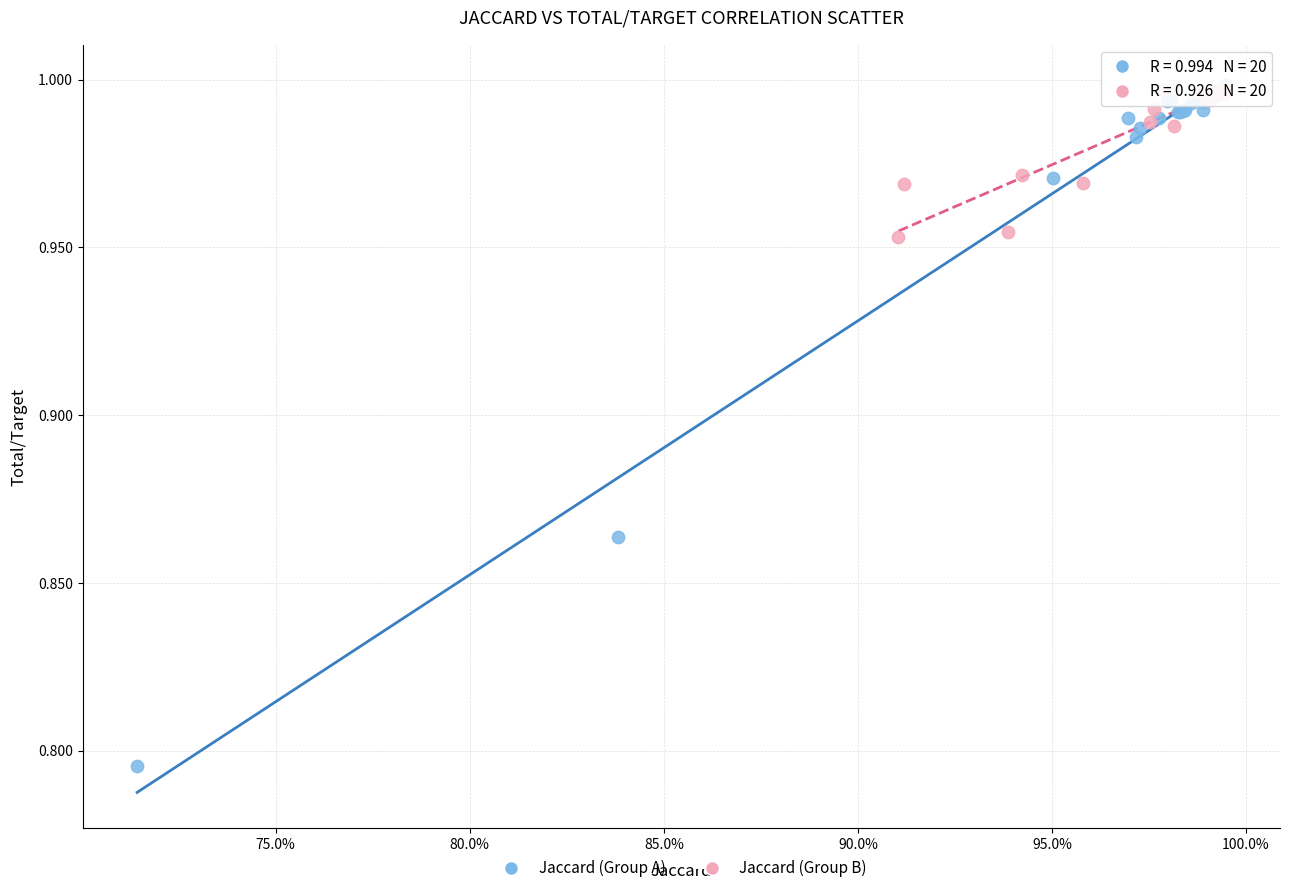

Which series has the largest Y range (max minus min)?

Jaccard (Group A)